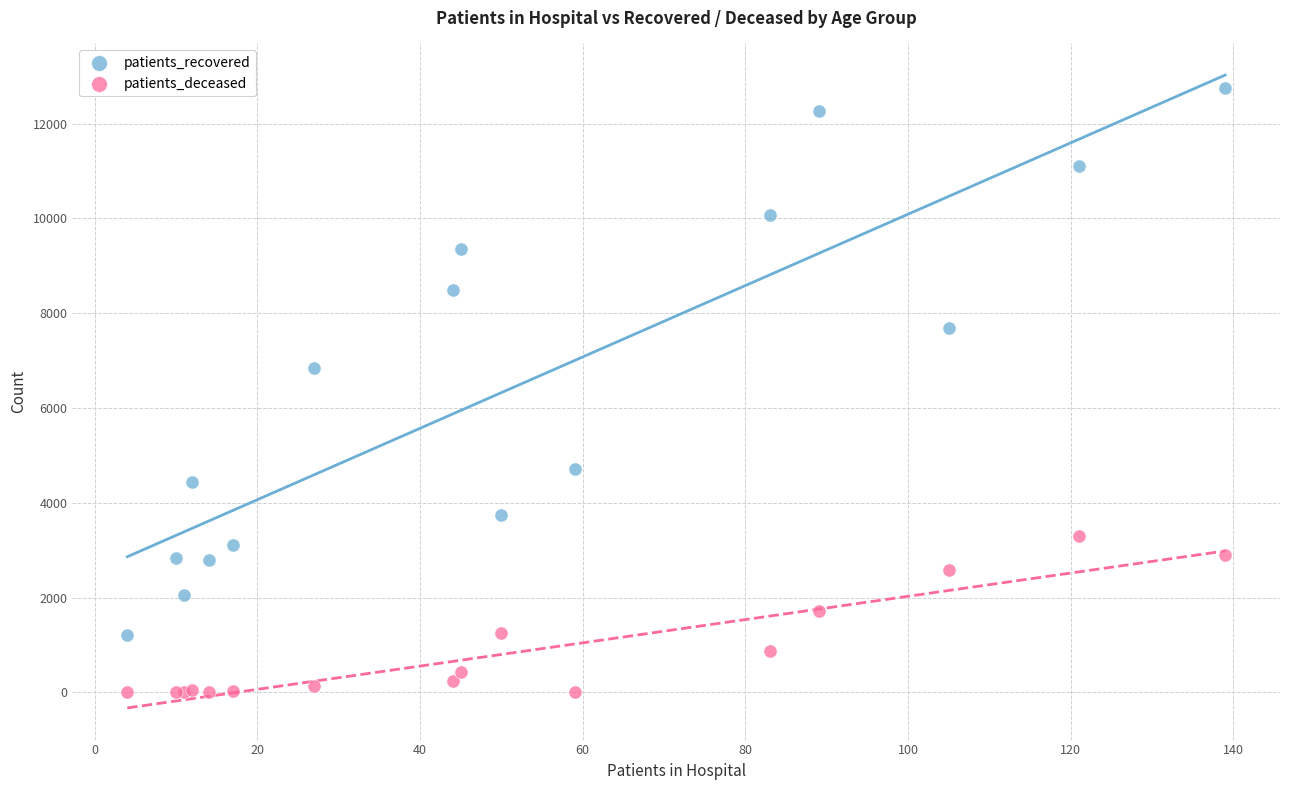

Across all series, what Y value is closest to 6375?

6851